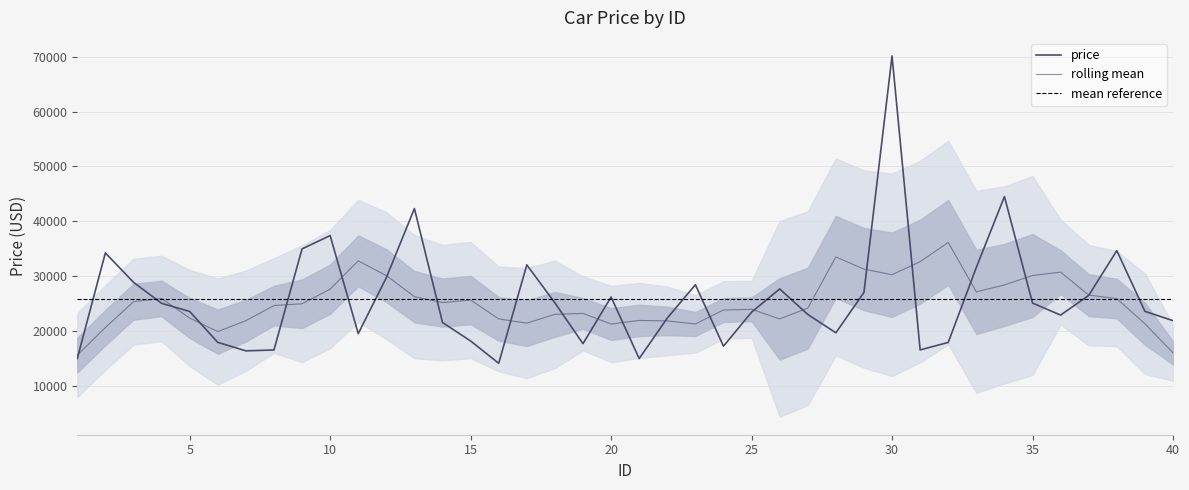

Reading left to right, extract all data points from this chart.

15001	34239	28895	25054	23572	17942	16398	16548	34971	37400	19536	29729	42323	21559	18192	14126	32060	25142	17701	26205	14982	22367	28438	17242	23442	27677	23033	19681	27033	70136	16564	17930	31593	44508	25102	22911	26498	34657	23593	21899